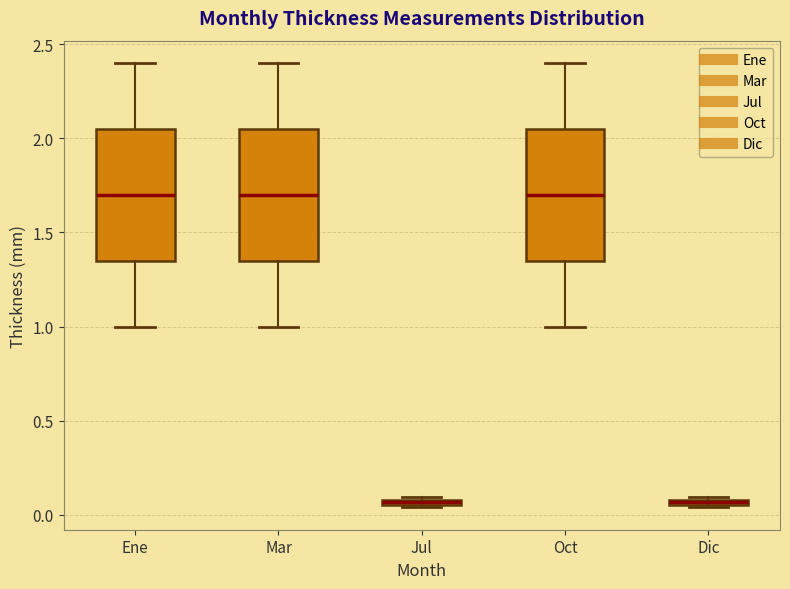

Where is the lower edge of the box for Dic on the y-axis? The values are not printed on the chart, so give them approximately, as read against the axis.

0.05